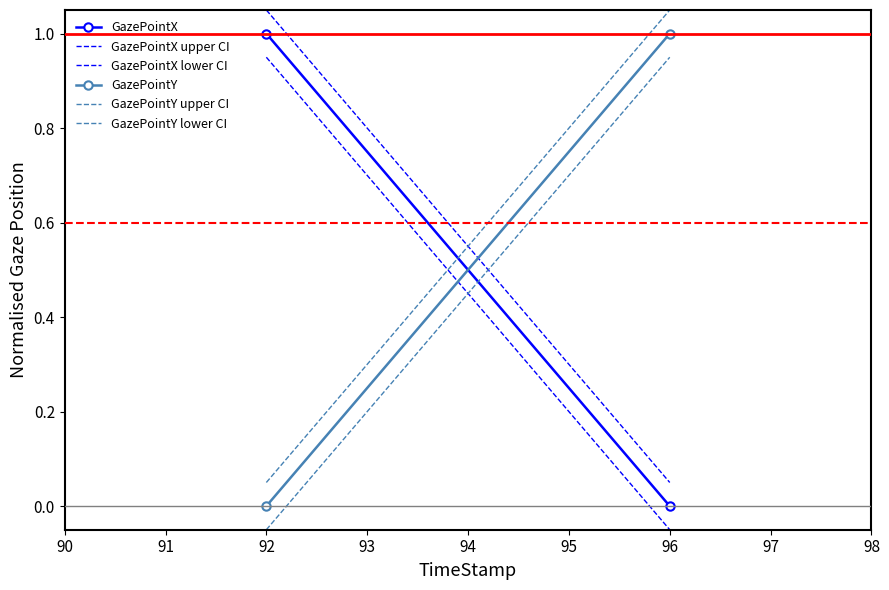

How many distinct data groups are displayed?

6